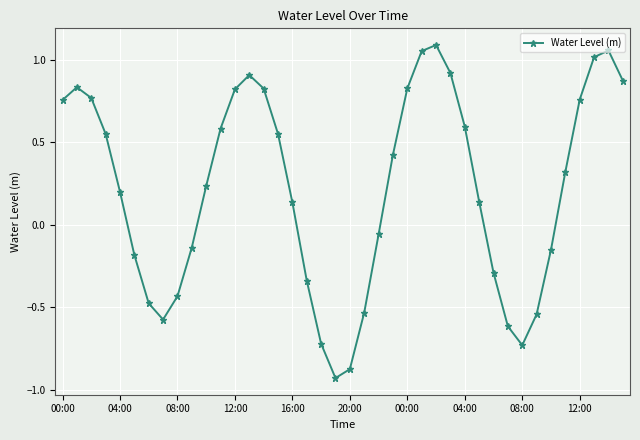

True or false: the data has more than 1 interior local peaks.

True